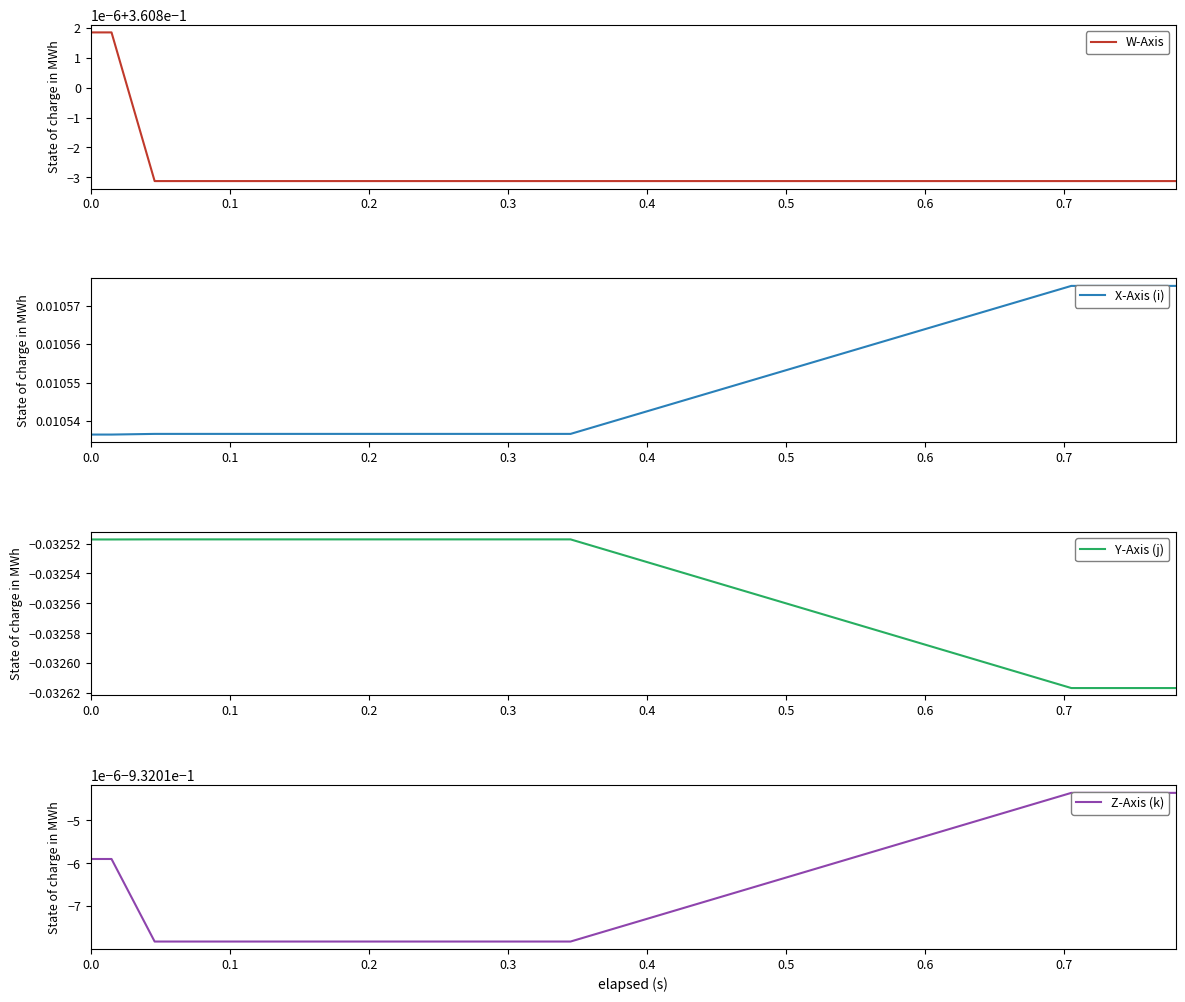

True or false: Z-Axis (k) and Y-Axis (j) cross at least once.

False